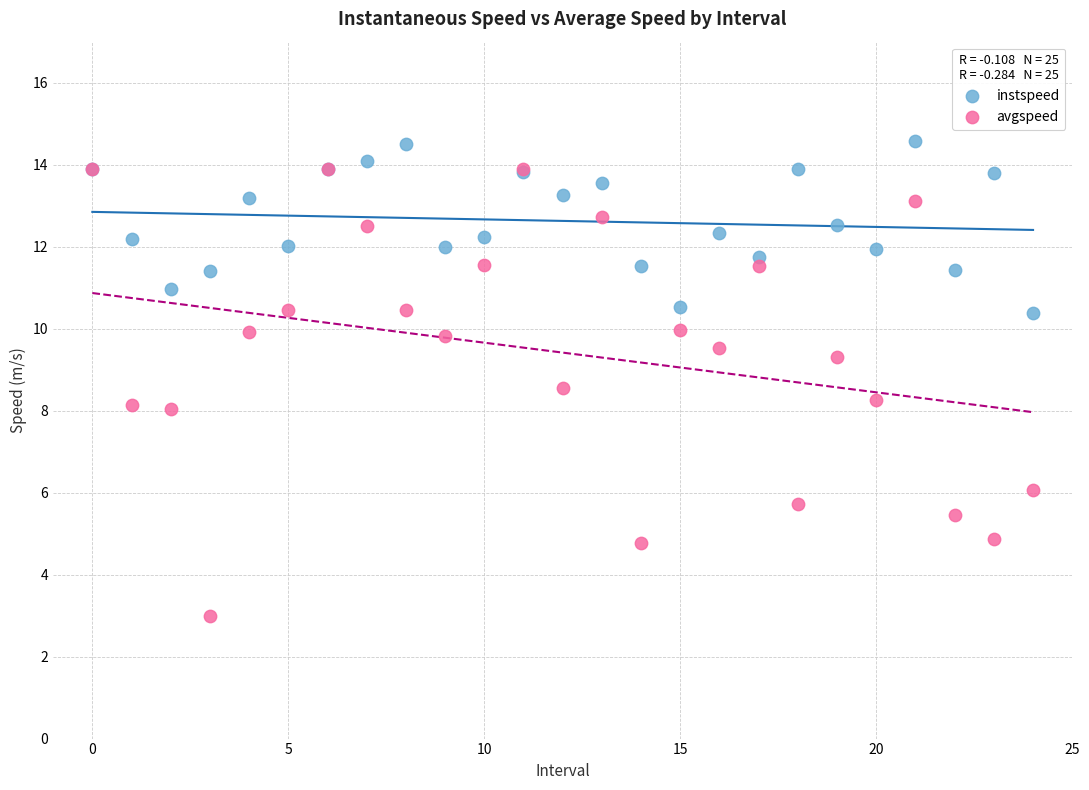

Which series has the widest spread of Y values?

avgspeed